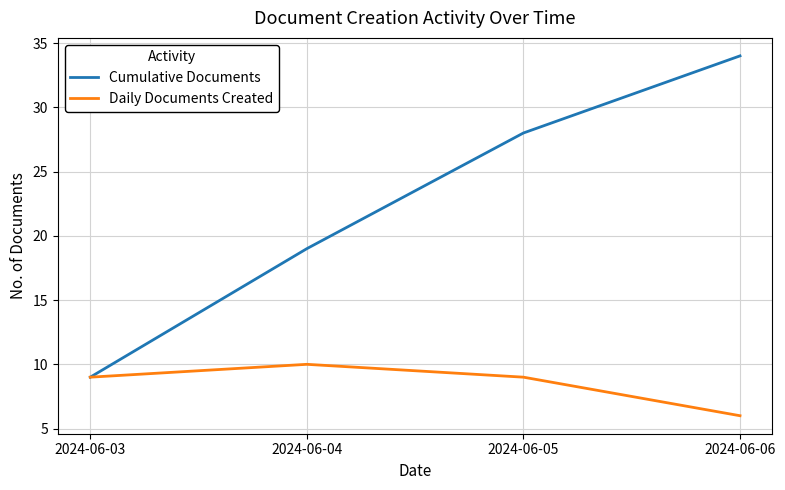

At which category does the chart reach its minimum across all series?

2024-06-06